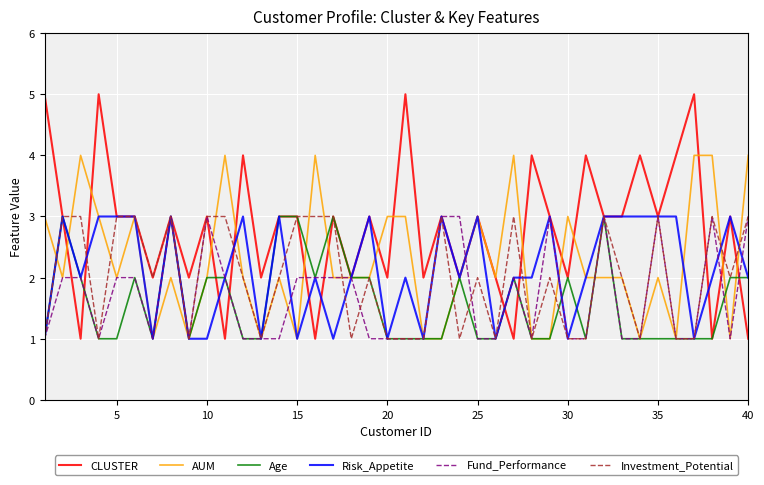

Which series has the widest spread of values?

CLUSTER